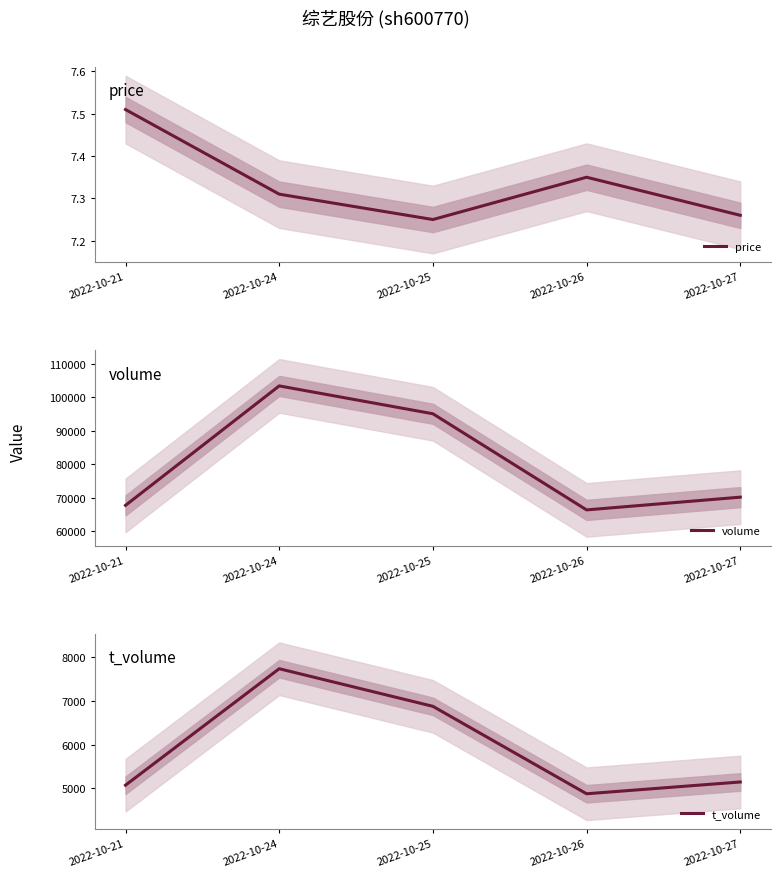

Where is the first local minimum for price?

2022-10-25